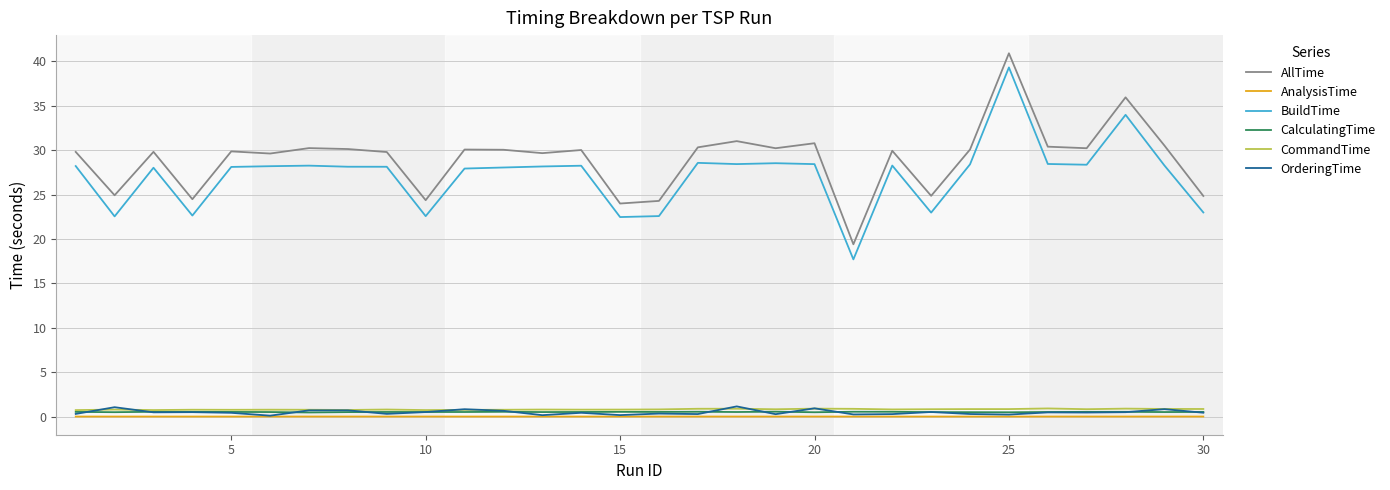

Which series has the widest spread of values?

BuildTime